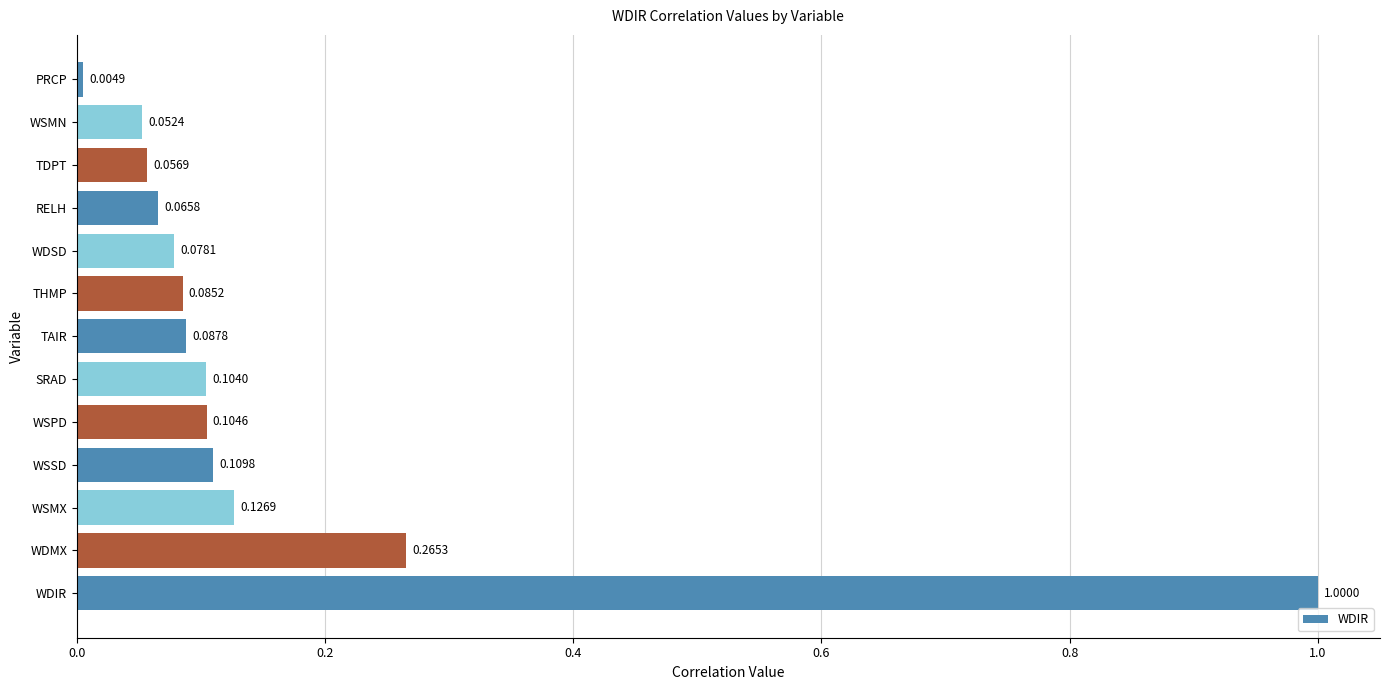

List the labels in order of value, smallest first.

PRCP, WSMN, TDPT, RELH, WDSD, THMP, TAIR, SRAD, WSPD, WSSD, WSMX, WDMX, WDIR